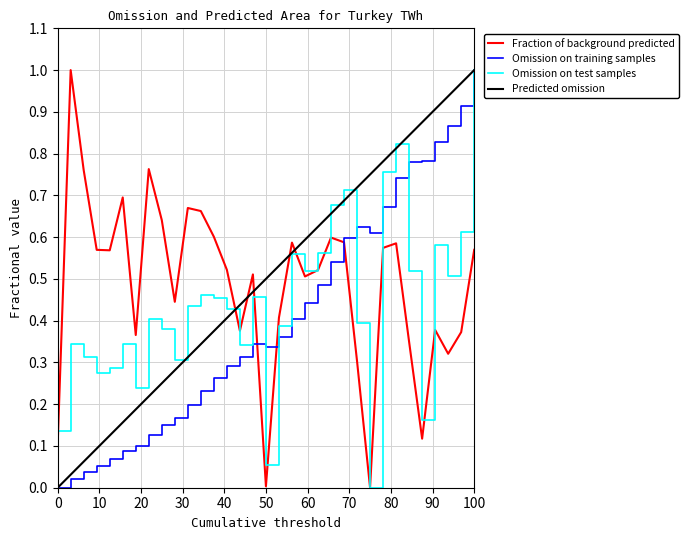

Is it true that Omission on test samples equals 0.2 at 100?

False